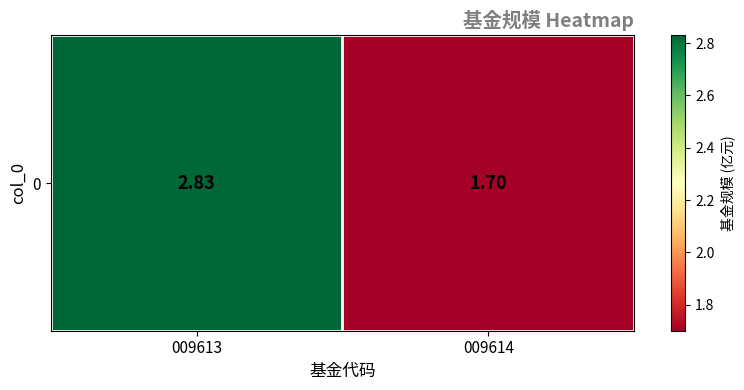

List the labels in order of value, largest first.

009613, 009614